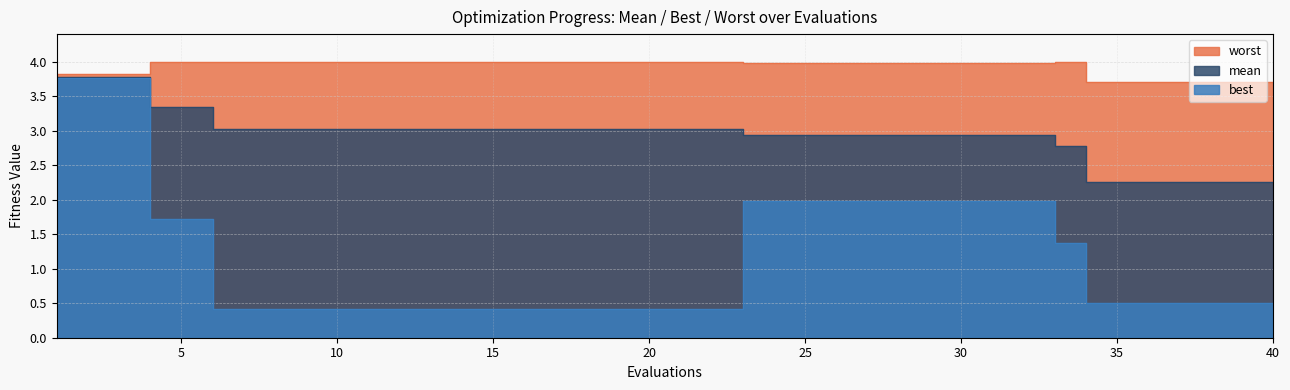

What is the maximum value for best?

3.8